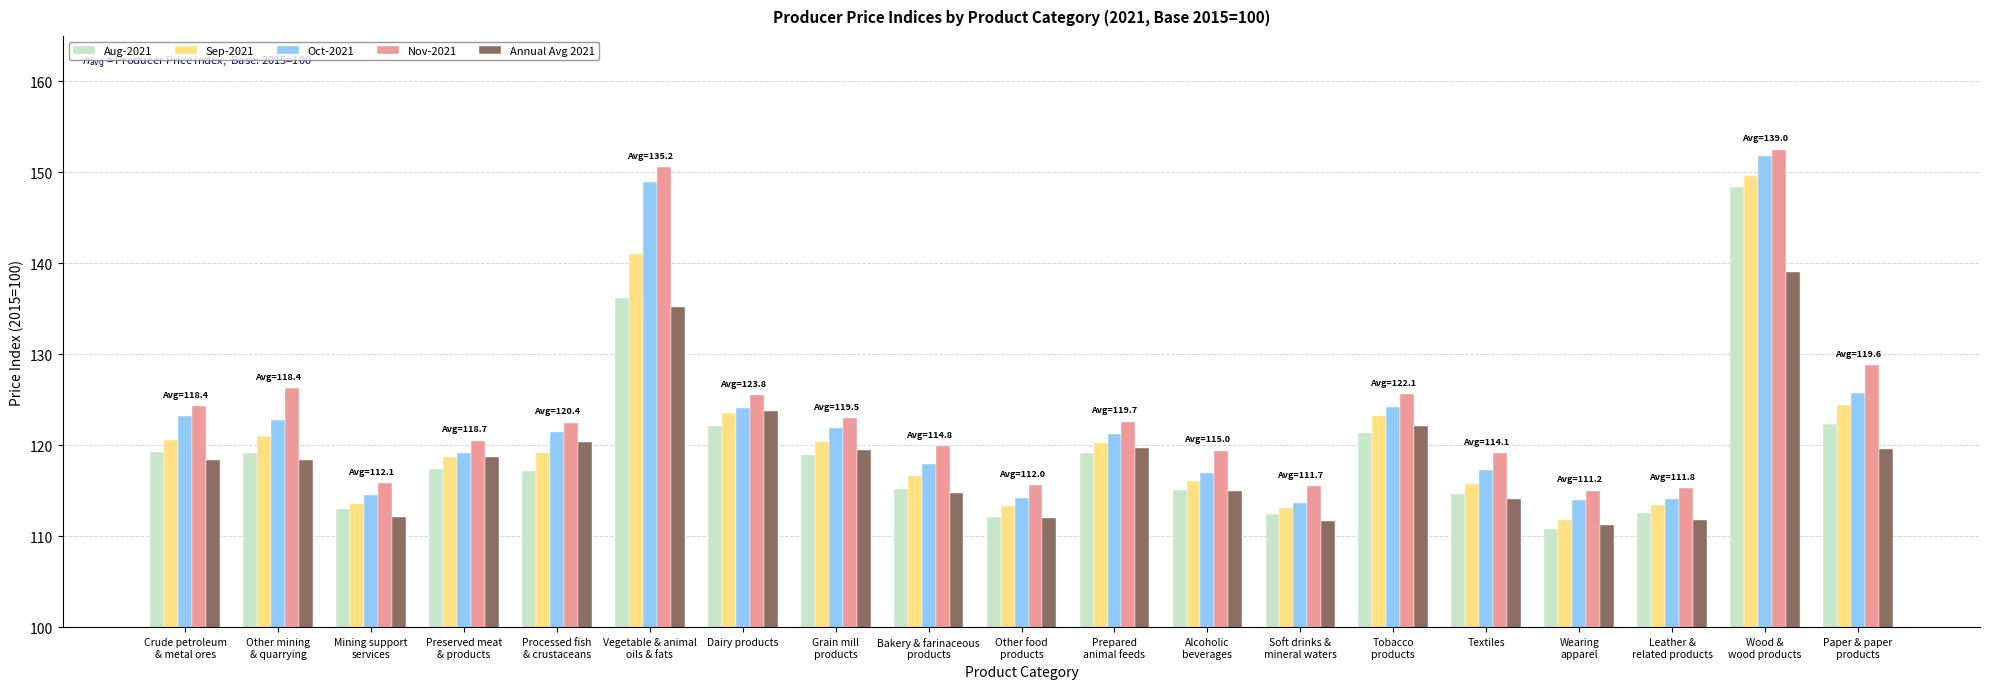

Is it true that Aug-2021 equals 27.2 at Other food
products?

False